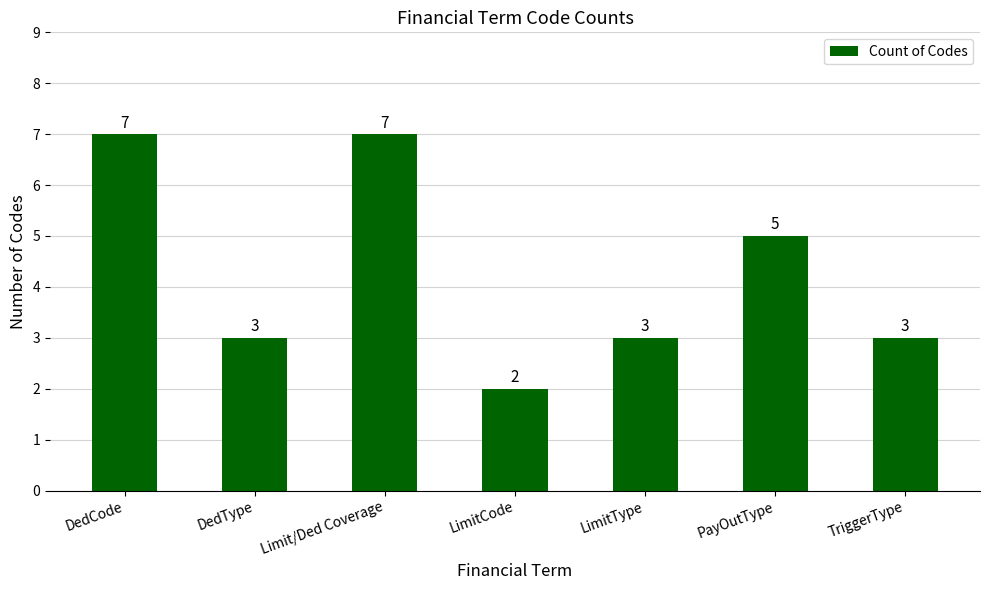

Which label corresponds to the smallest value in the chart?

LimitCode